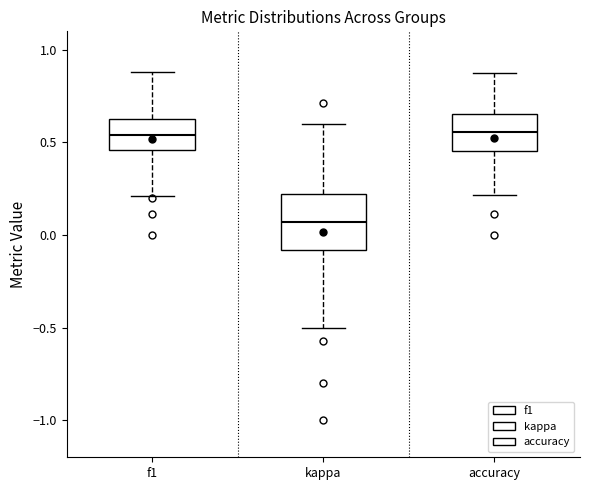

Reading left to right, transcribe this box plot: for each box, give where its median line is, the range the box spans, and where its two whiskers end, as read against the y-axis. The values are not printed on the chart, so give them approximately, as read against the axis.

f1: median 0.55, box 0.45 to 0.65, whiskers 0.20 to 0.90
kappa: median 0.05, box -0.10 to 0.20, whiskers -0.50 to 0.60
accuracy: median 0.55, box 0.45 to 0.65, whiskers 0.20 to 0.90